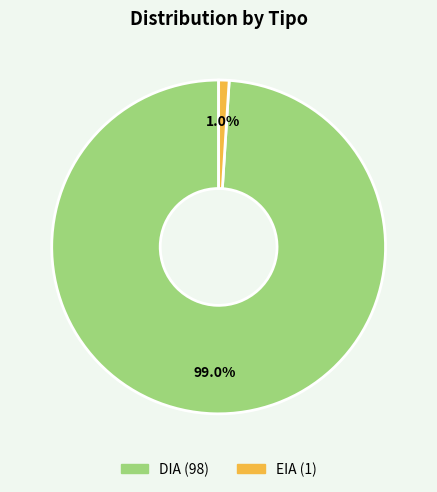

Count the number of slices in the pie.

2